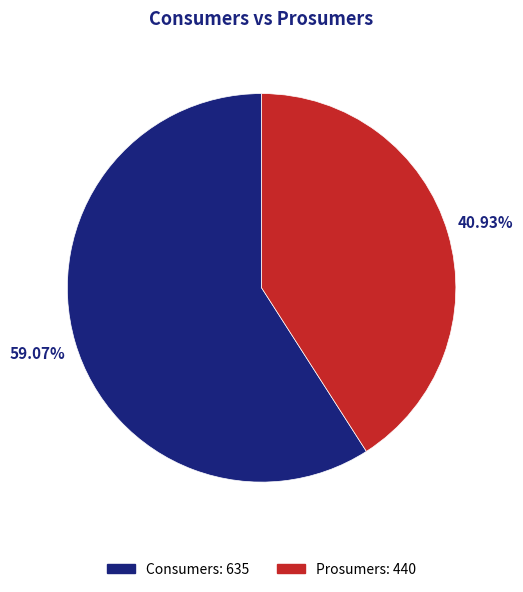

Rank the categories by value from lowest to highest.

Prosumers, Consumers